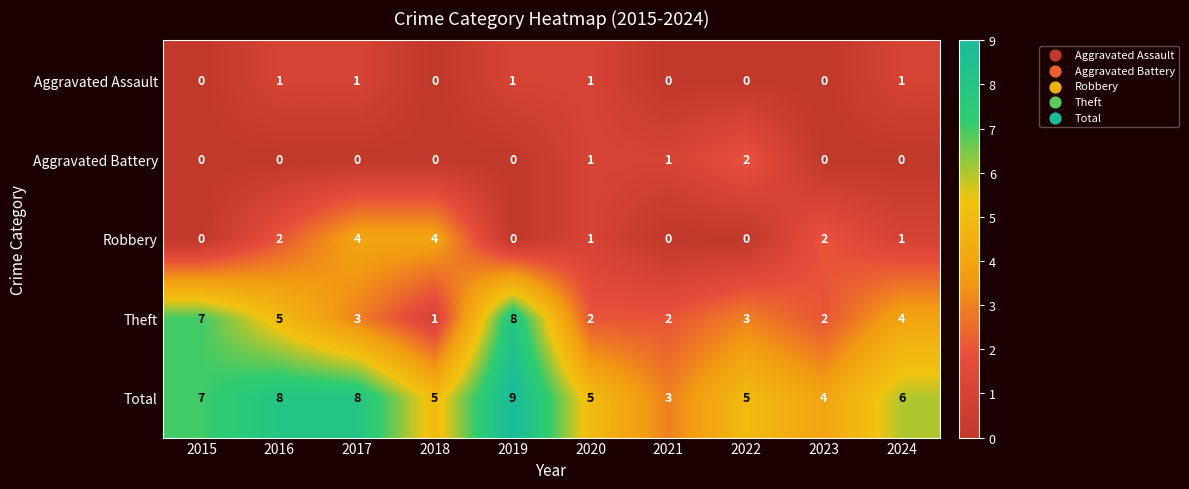

What is the sum of all Aggravated Assault values?

5